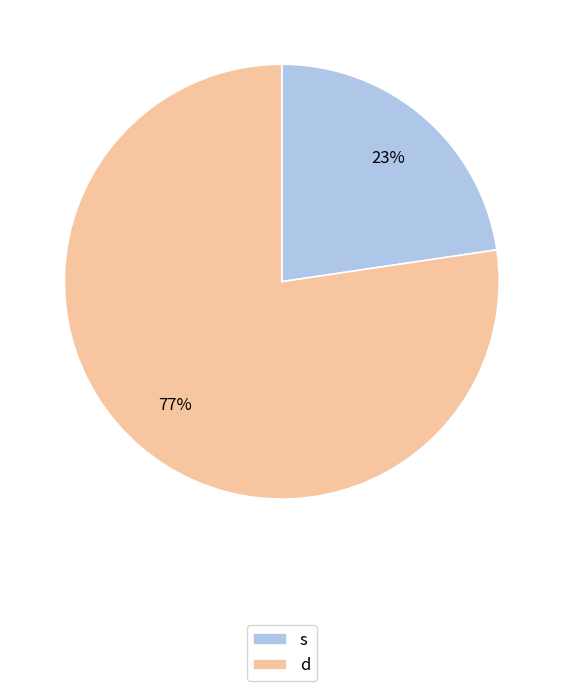

Rank the categories by value from highest to lowest.

d, s